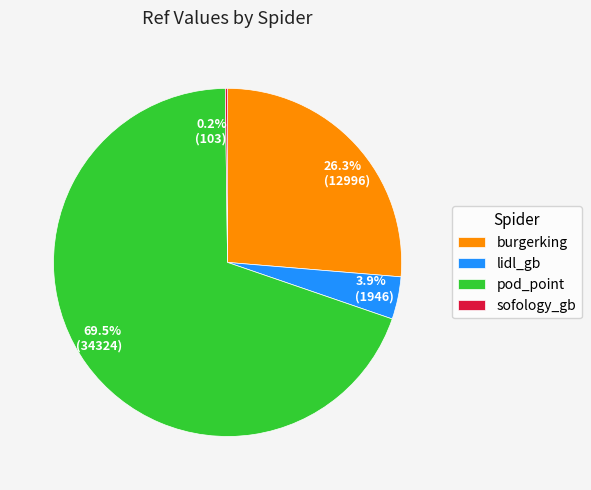

Which has a higher value, burgerking or pod_point?

pod_point